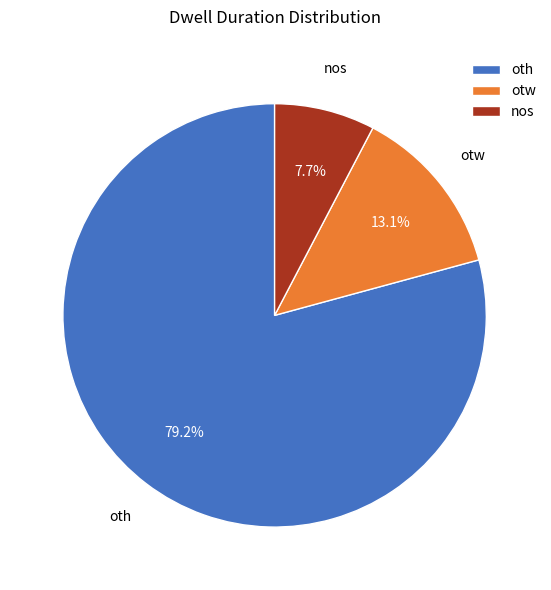

Which category accounts for the majority?

oth